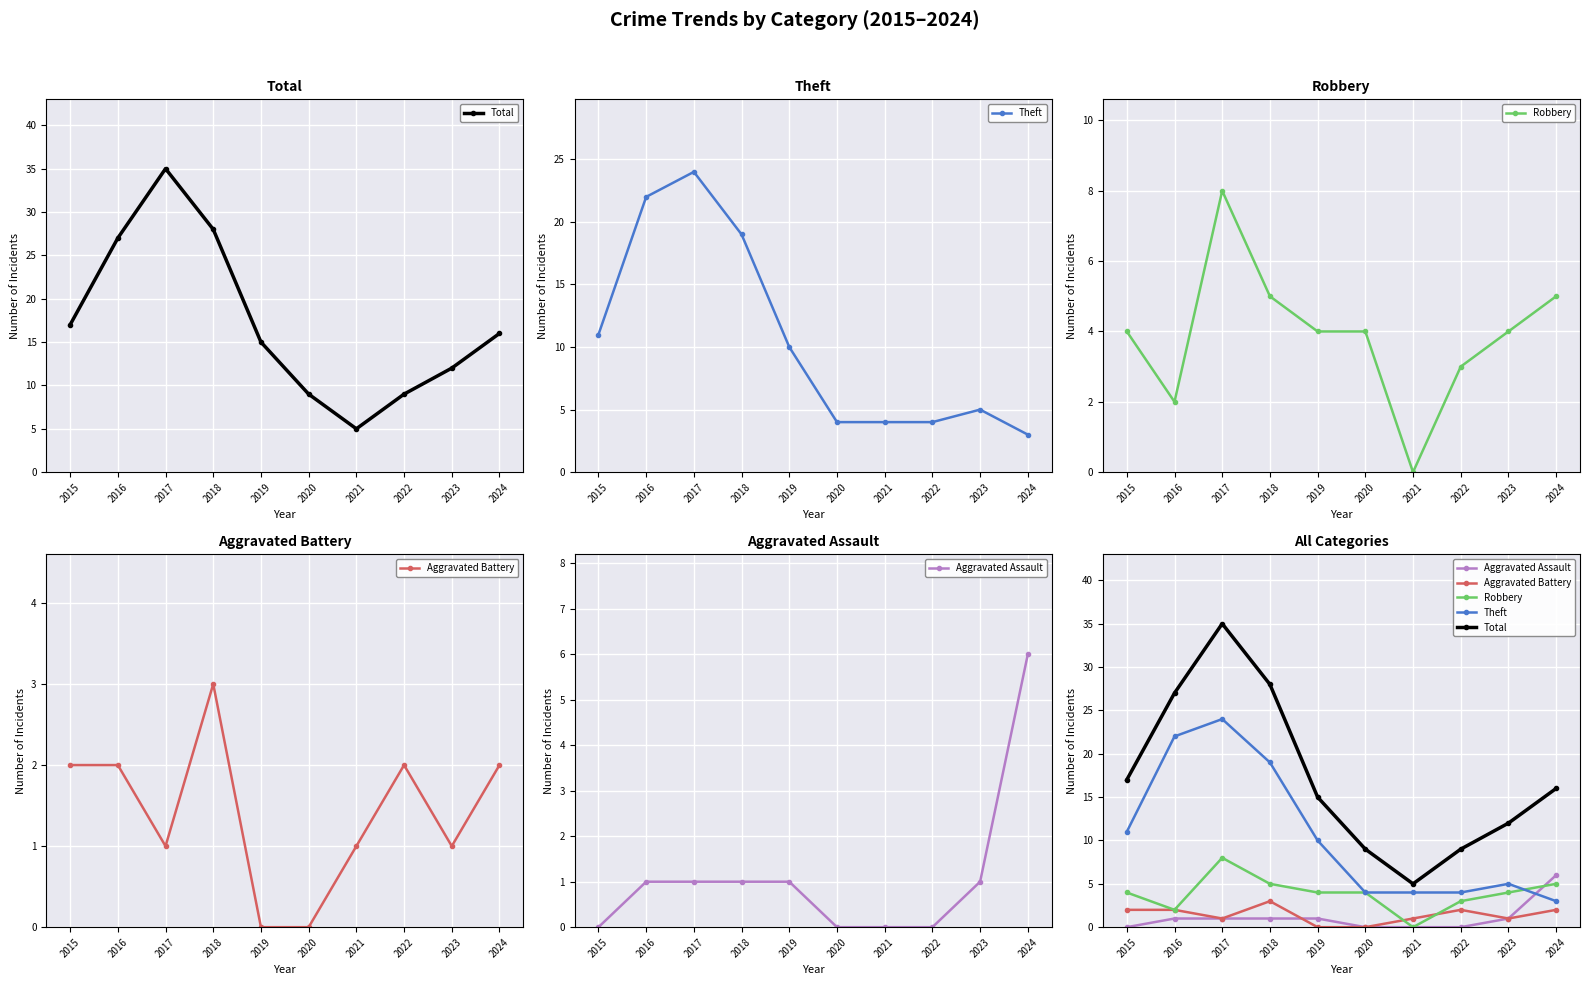

What are all the series names shown in the legend?

Total, Theft, Robbery, Aggravated Battery, Aggravated Assault